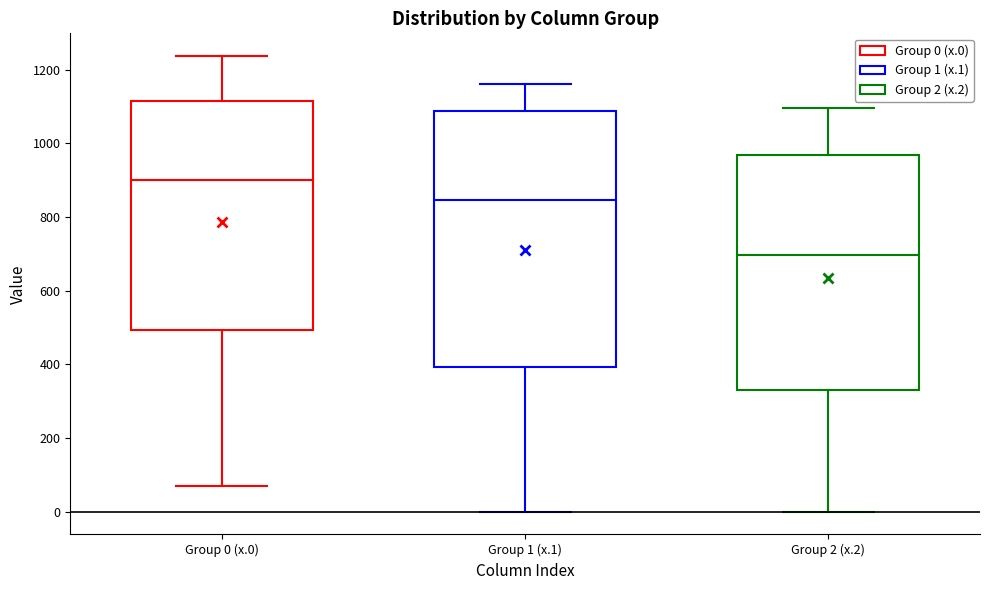

Reading left to right, transcribe this box plot: for each box, give where its median line is, the range the box spans, and where its two whiskers end, as read against the y-axis. The values are not printed on the chart, so give them approximately, as read against the axis.

Group 0 (x.0): median 900, box 500 to 1120, whiskers 60 to 1240
Group 1 (x.1): median 840, box 400 to 1080, whiskers 0 to 1160
Group 2 (x.2): median 700, box 340 to 960, whiskers 0 to 1100